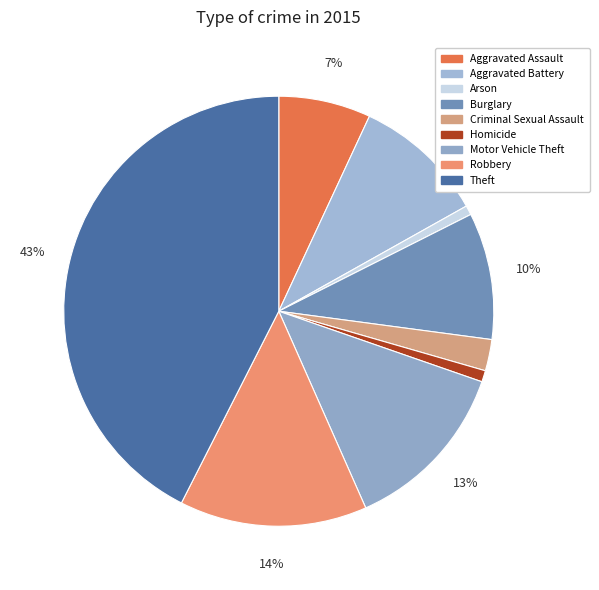

Rank the categories by value from highest to lowest.

Theft, Robbery, Motor Vehicle Theft, Aggravated Battery, Burglary, Aggravated Assault, Criminal Sexual Assault, Homicide, Arson